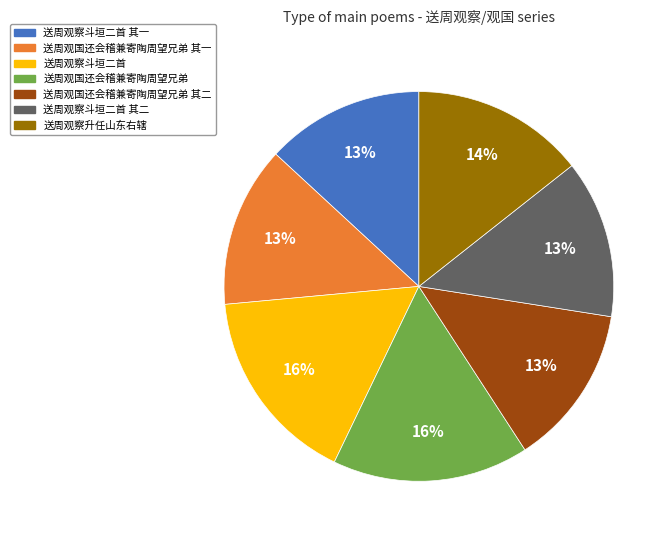

Is there a majority slice in this chart?

No